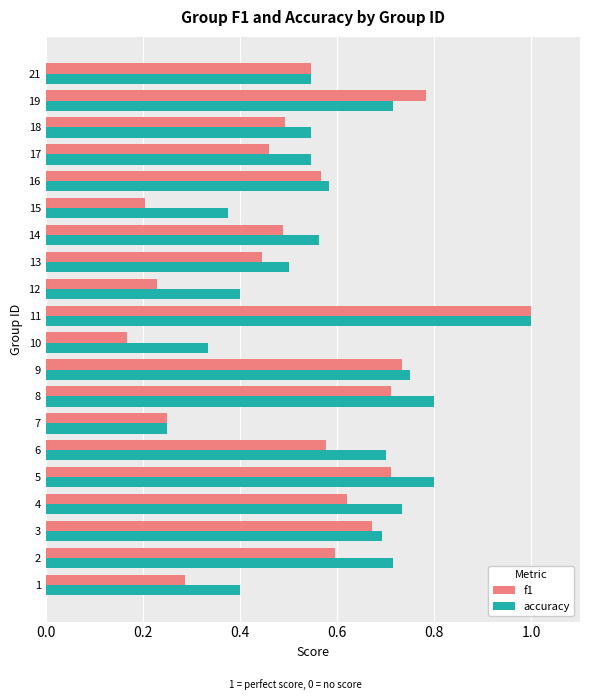

What is the highest value of the accuracy series?

1.0